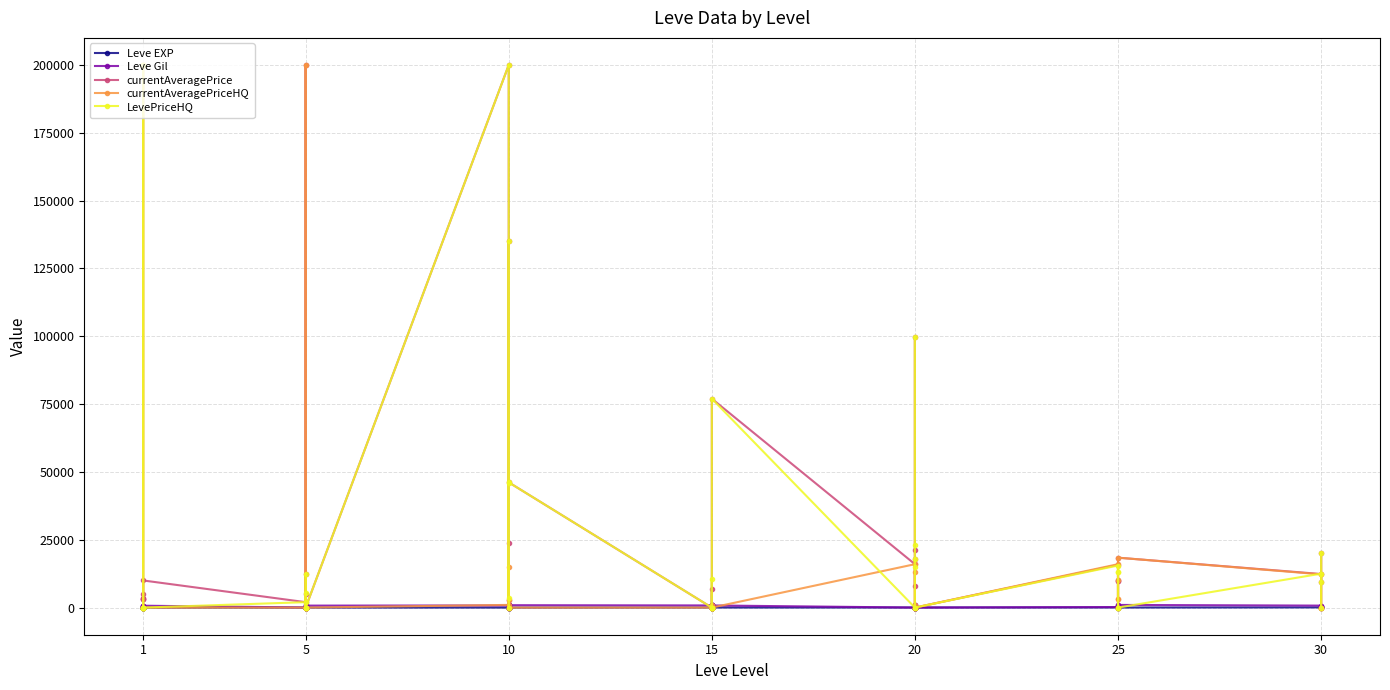

What are all the series names shown in the legend?

Leve EXP, Leve Gil, currentAveragePrice, currentAveragePriceHQ, LevePriceHQ